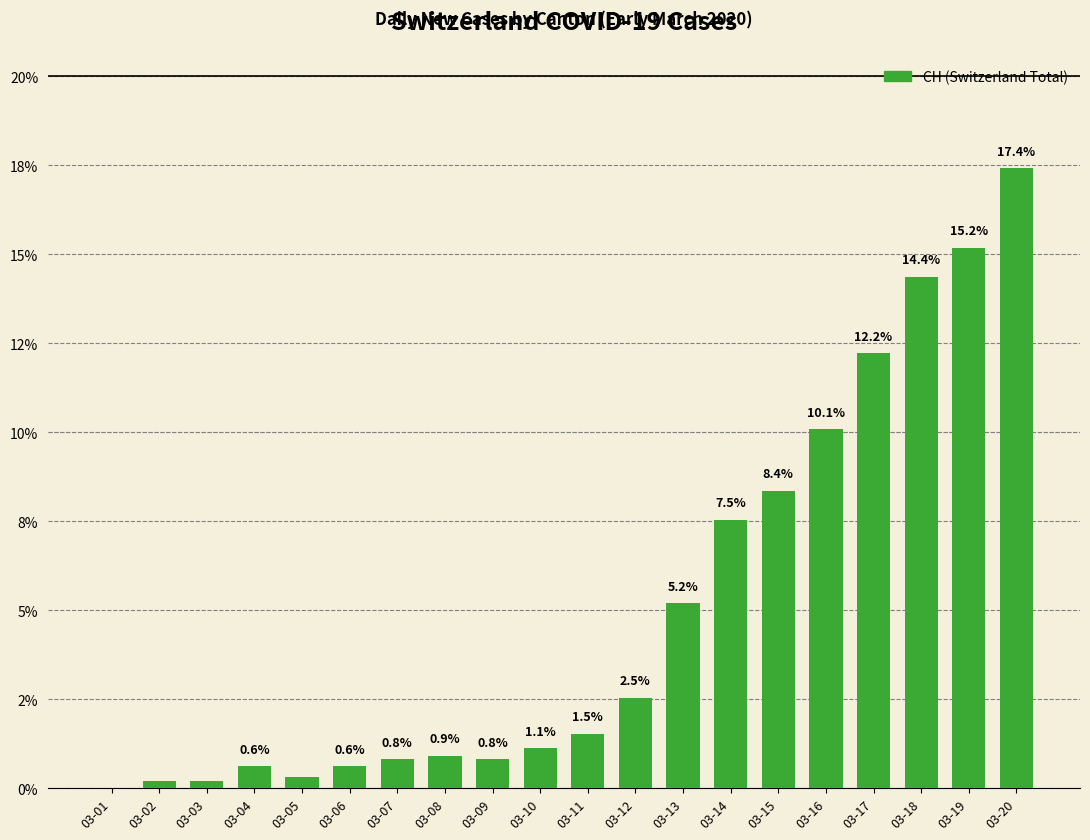

Reading left to right, extract all data points from this chart.

0.0	0.2	0.2	0.6	0.3	0.6	0.8	0.9	0.8	1.1	1.5	2.5	5.2	7.5	8.4	10.1	12.2	14.4	15.2	17.4